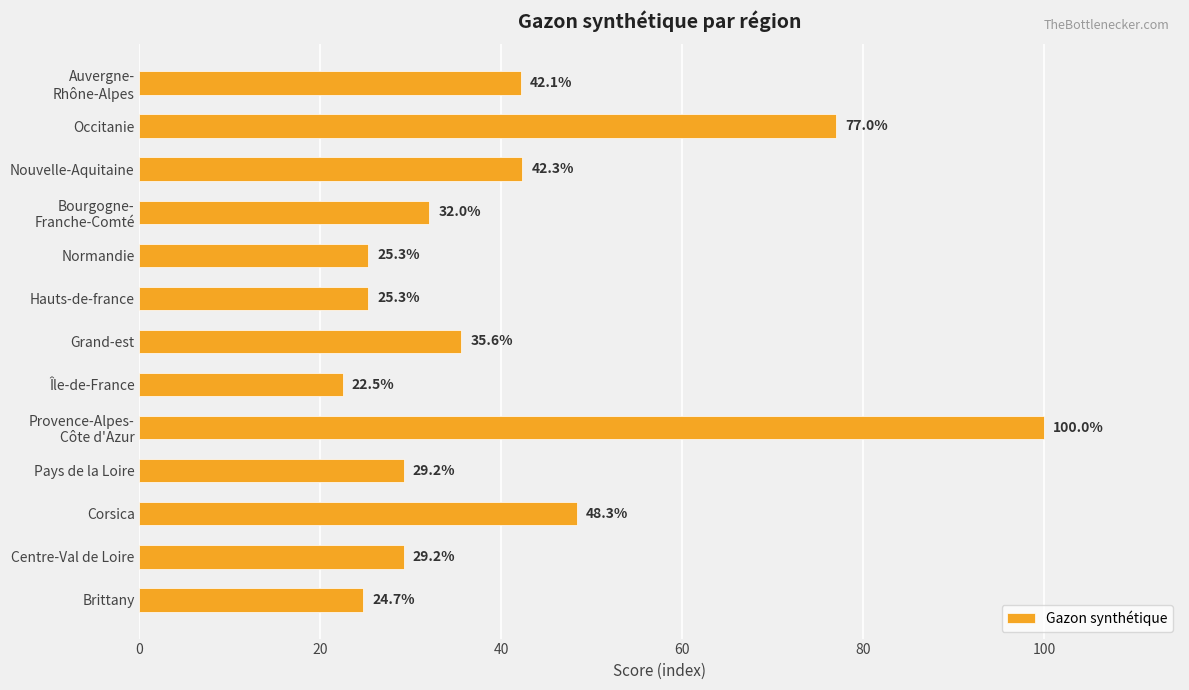

At which label is the value closest to 61?

Corsica